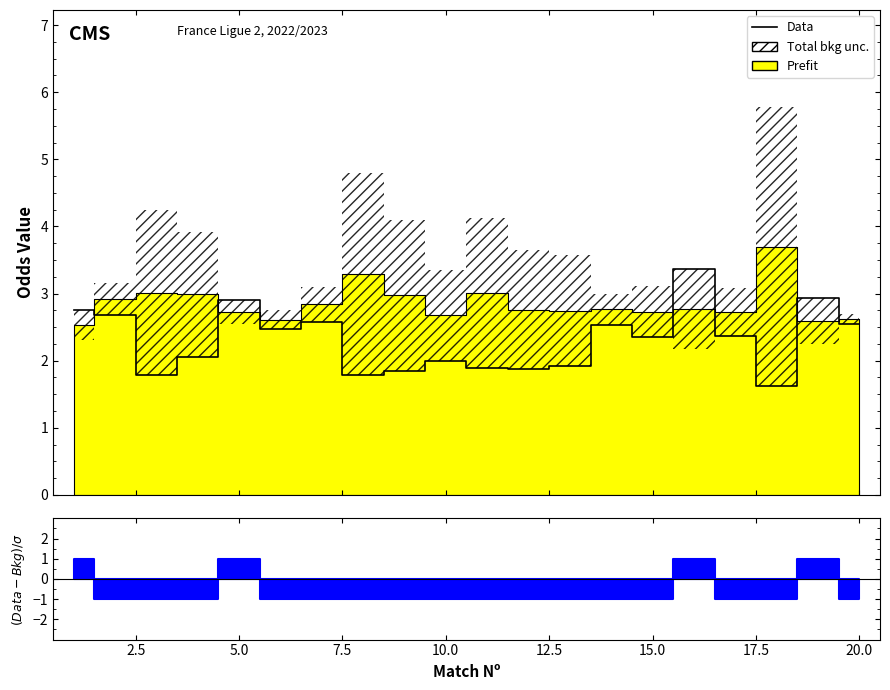

The value at 15 is 2.3. True or false?

False